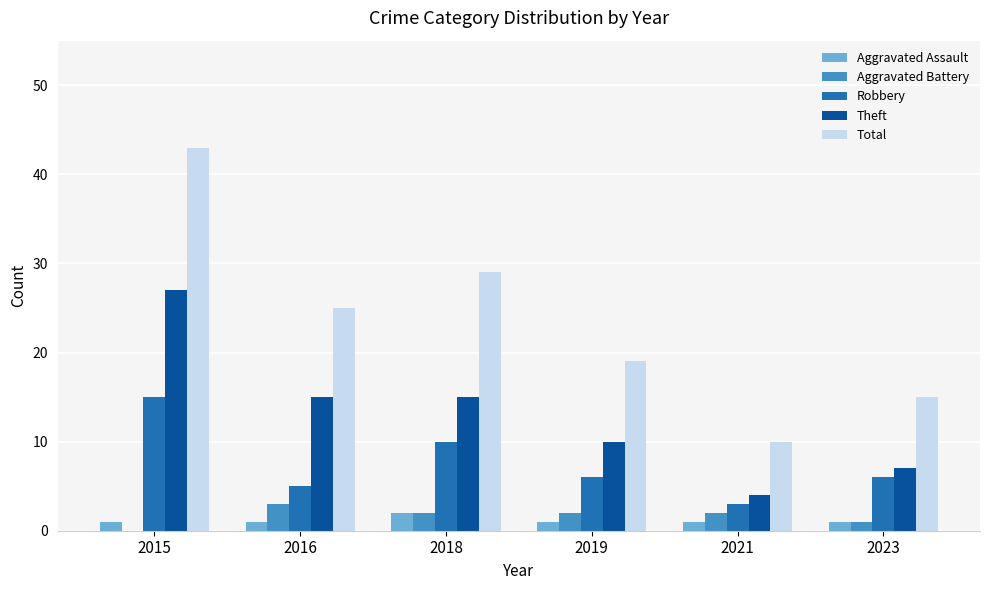

Reading left to right, transcribe all the data shown in this chart.

Aggravated Assault: 2015=1	2016=1	2018=2	2019=1	2021=1	2023=1
Aggravated Battery: 2015=0	2016=3	2018=2	2019=2	2021=2	2023=1
Robbery: 2015=15	2016=5	2018=10	2019=6	2021=3	2023=6
Theft: 2015=27	2016=15	2018=15	2019=10	2021=4	2023=7
Total: 2015=43	2016=25	2018=29	2019=19	2021=10	2023=15